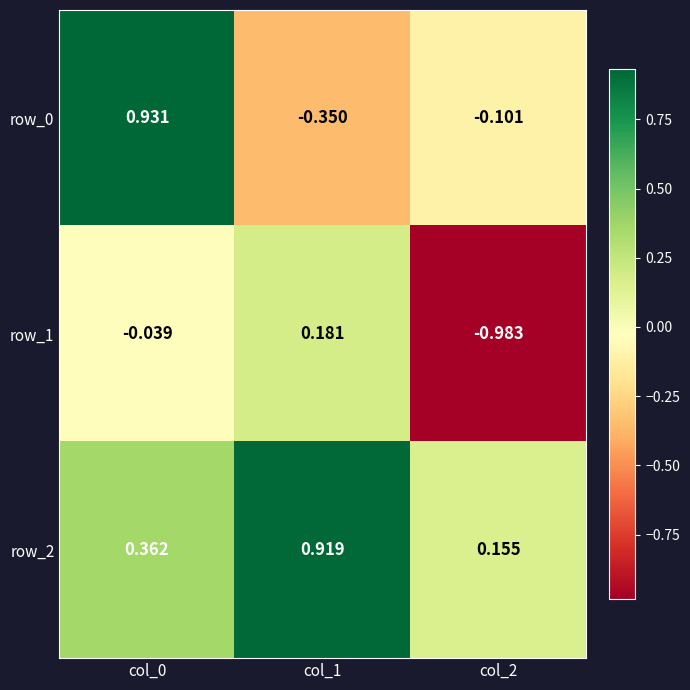

Is the value of row_2 at col_2 greater than the value of row_1 at col_0?

Yes